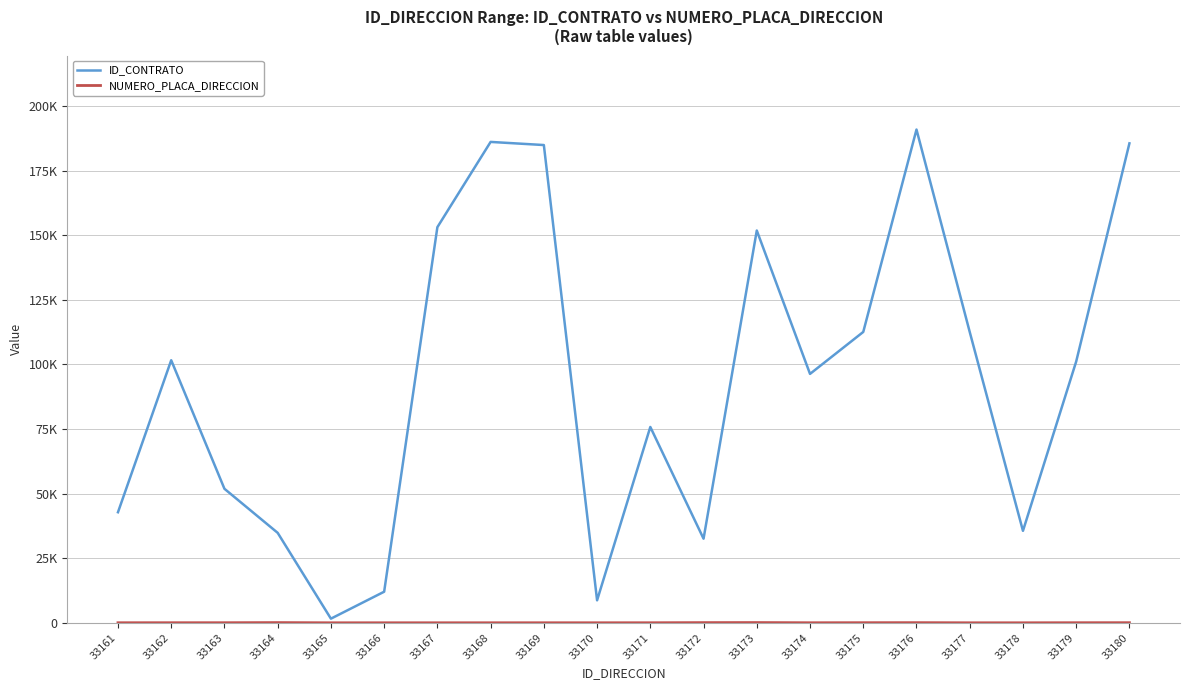

Is this an area chart (filled region under the line)?

No